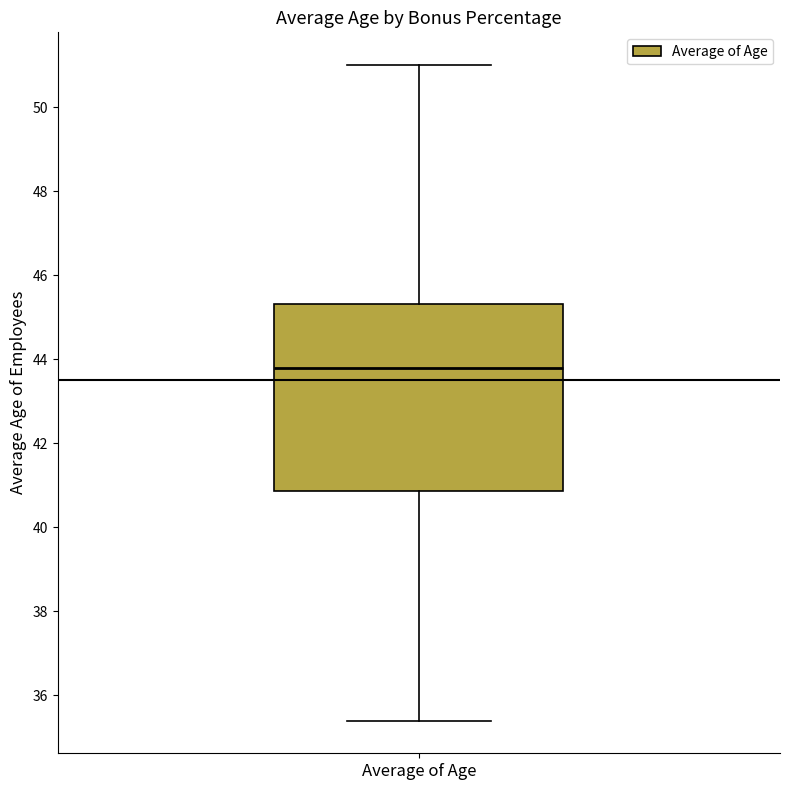

Read this box plot against the y-axis: the position of the median line, the range covered by the box, and the ends of both whiskers. The values are not printed on the chart, so give them approximately, as read against the axis.

median 43.8, box 40.8 to 45.4, whiskers 35.4 to 51.0